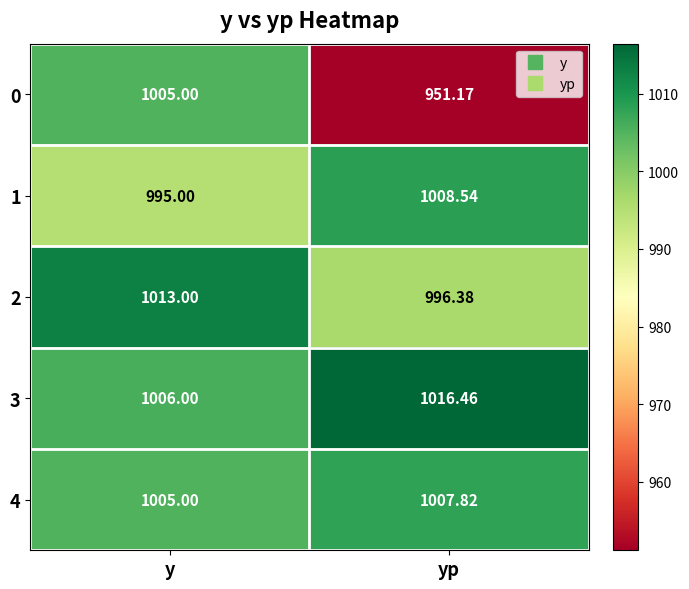

How many values in the 1 series exceed 1008?

1